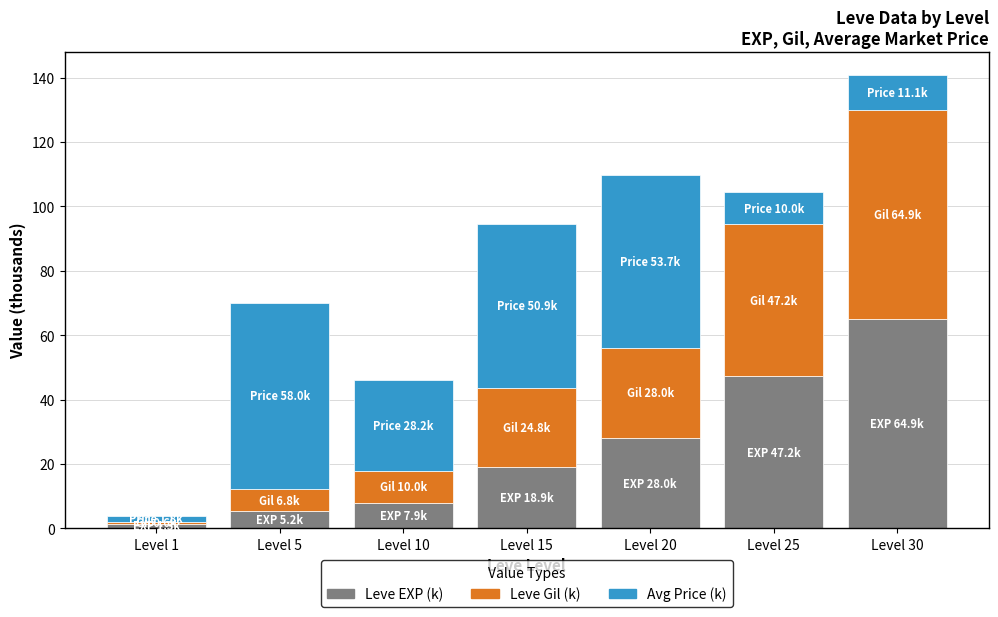

What is the sum of all Leve EXP (k) values?

173.5